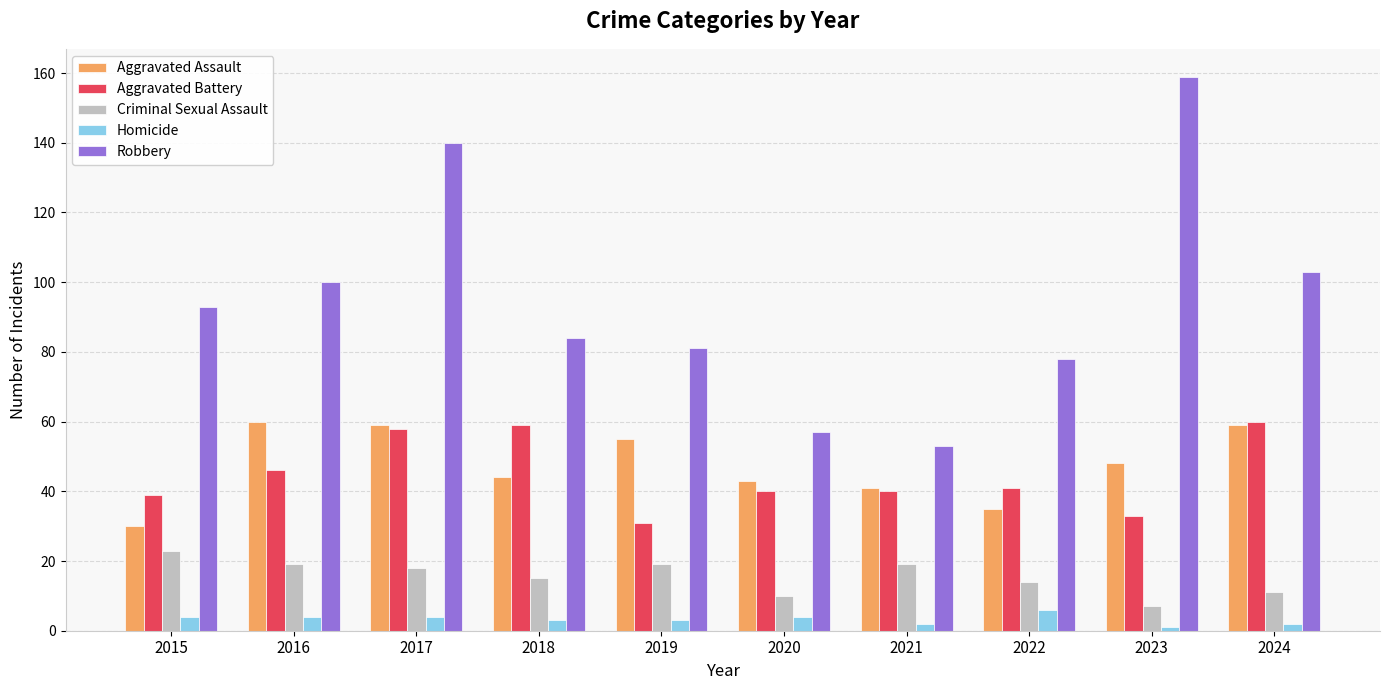

Is it true that Criminal Sexual Assault equals 18 at 2017?

True